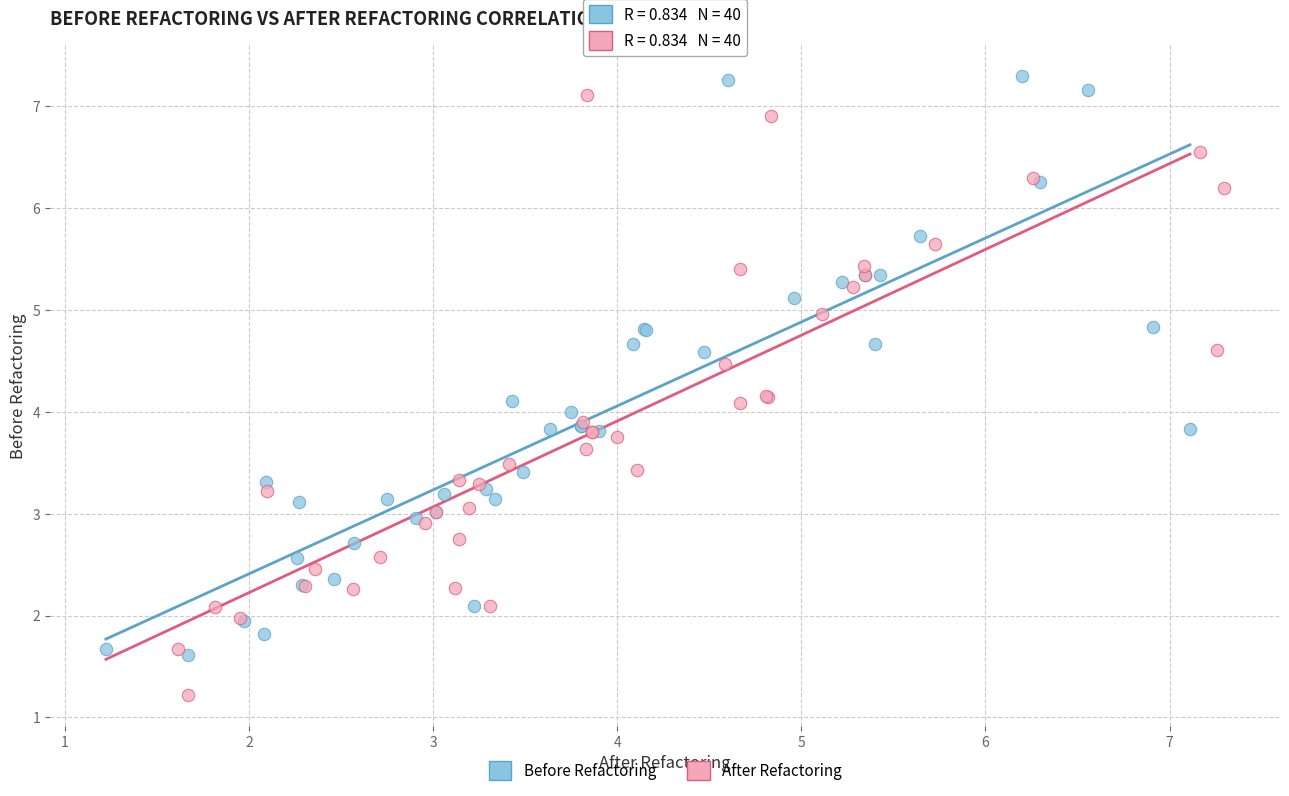

Which series contains the lowest Y value?

After Refactoring